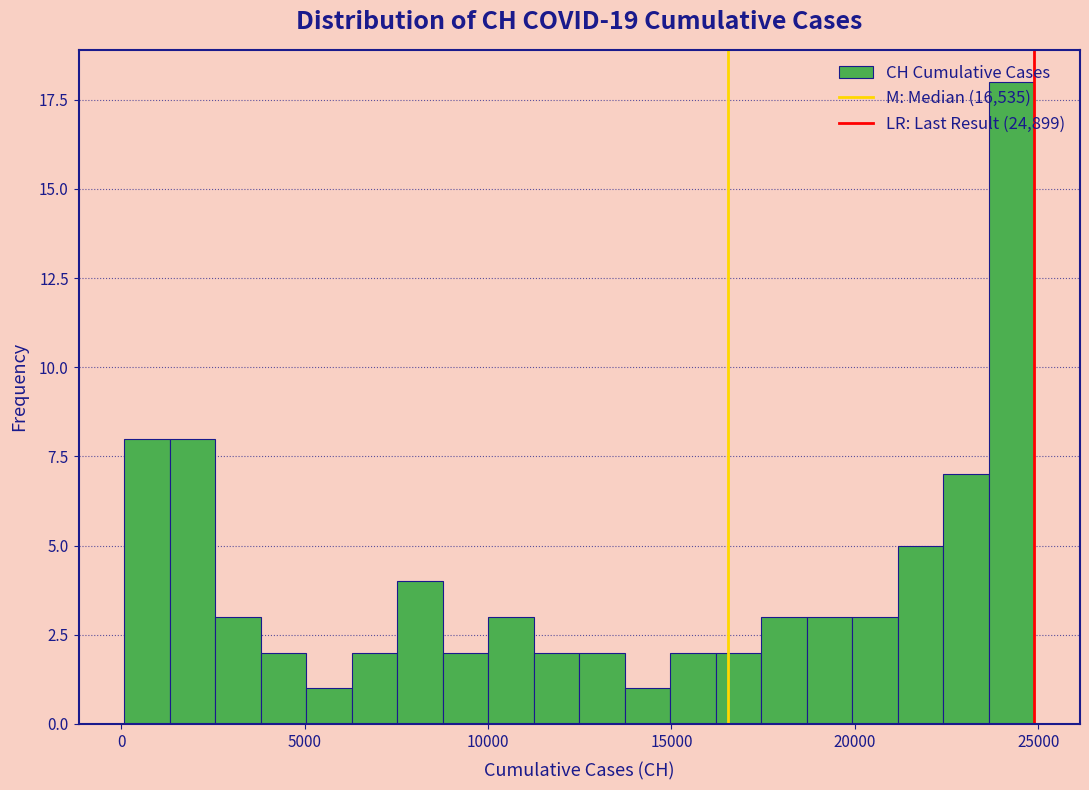

Around what value on the x-axis is the tallest bar? Give the approximate position of its centre, as read against the axis.

24500